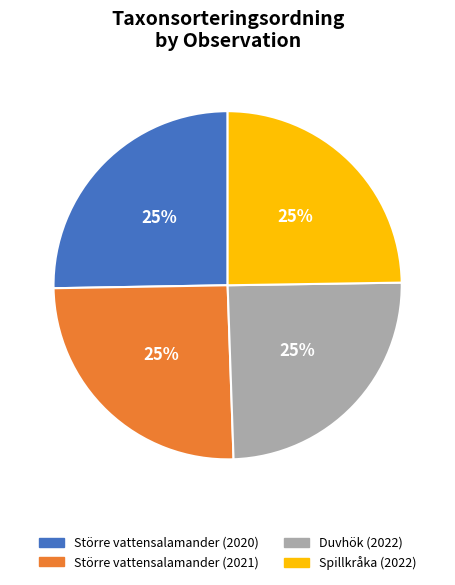

How many segments does this pie chart have?

4